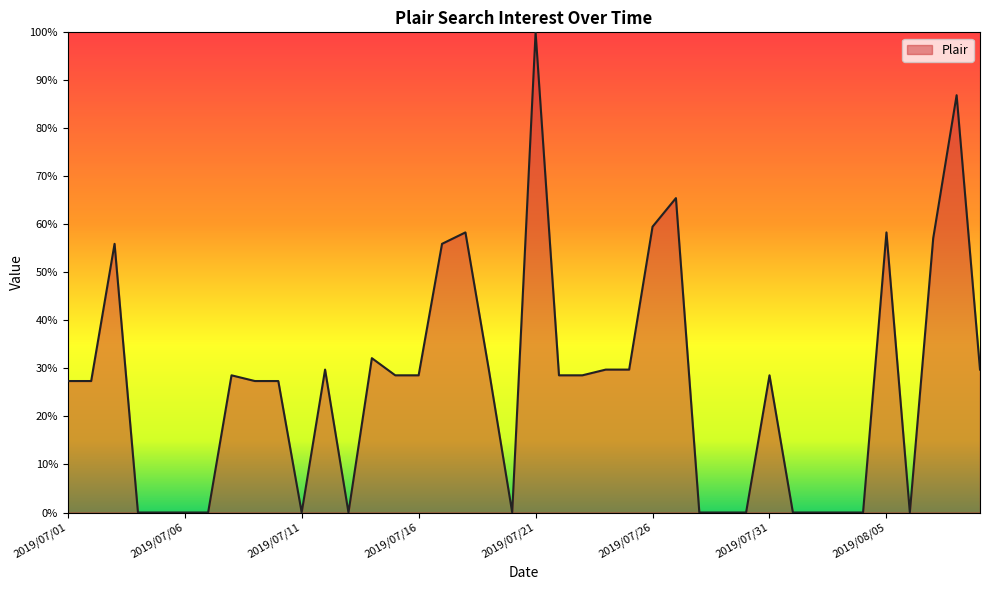

What is the greatest value displayed?

100.0